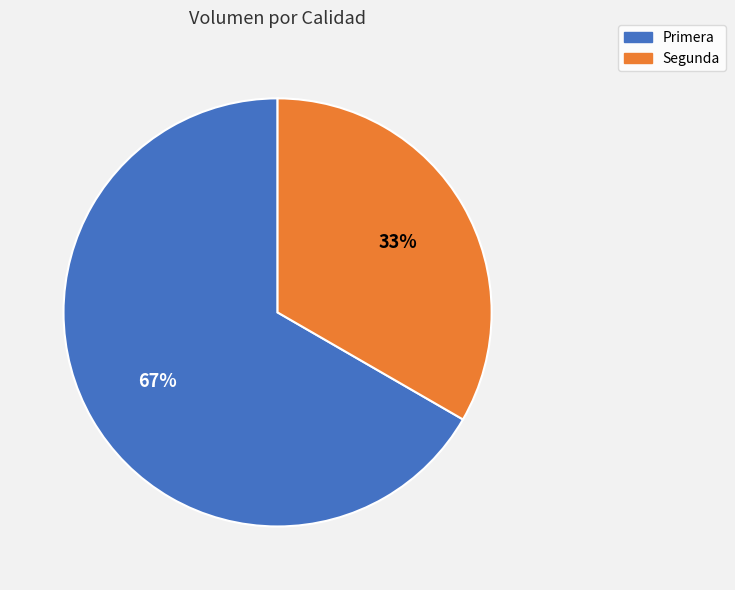

Approximately how many times larger is the value at Primera compared to Segunda?

2.0